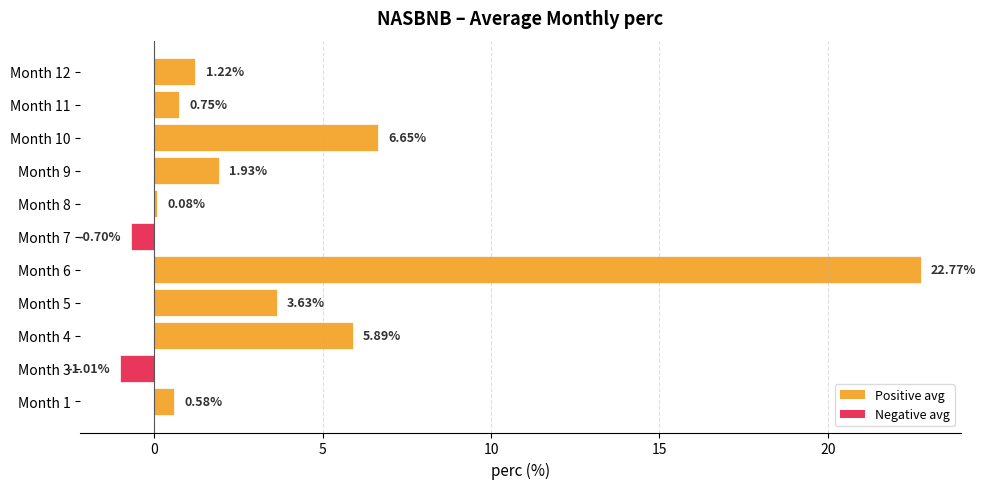

Between Month 1 and Month 10, which is larger?

Month 10